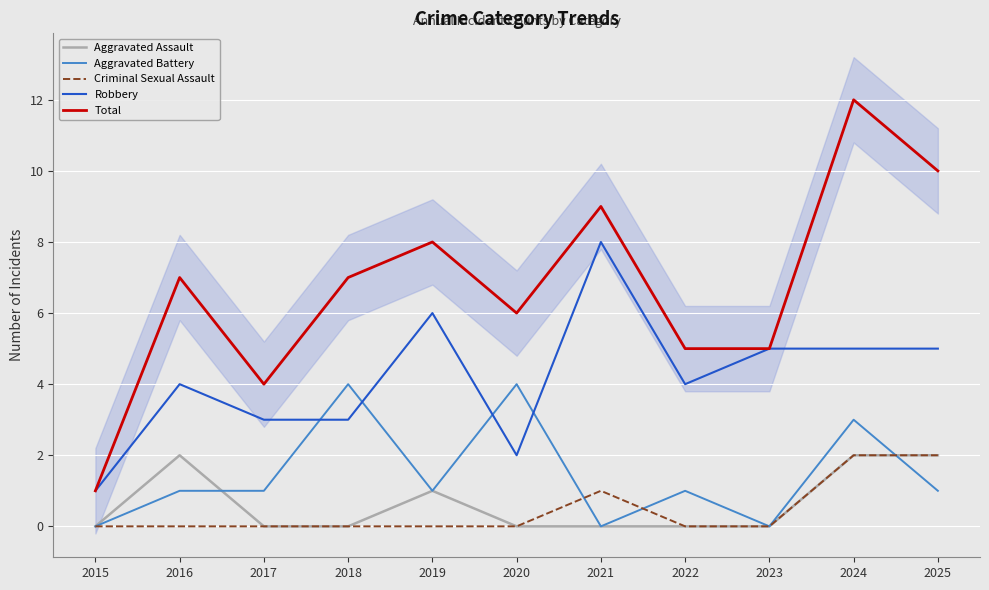

How many data points in Aggravated Battery are above 1?

3